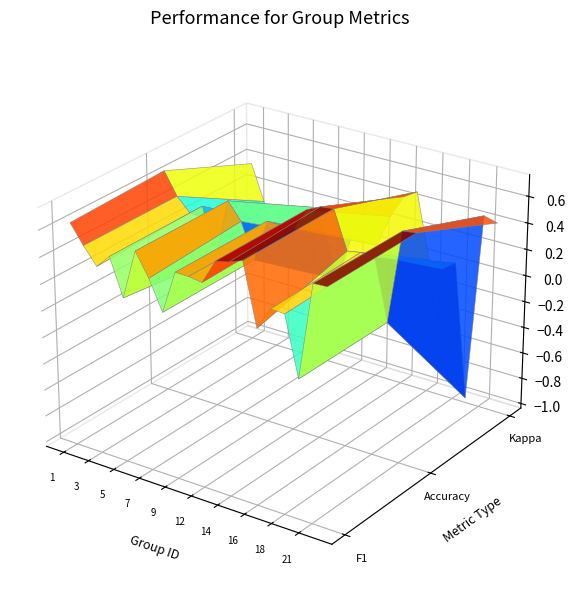

Reading right to left, extract all data points from this chart.

f1: 22=0.7	21=0.7	19=0.0	18=0.4	17=0.4	16=0.3	15=0.7	14=0.7	13=0.7	12=0.5	10=0.5	9=0.5	8=0.2	7=0.4	6=0.6	5=0.2	4=0.5	3=0.4	2=0.5	1=0.6
accuracy: 22=0.7	21=0.7	19=0.0	18=0.5	17=0.5	16=0.4	15=0.7	14=0.7	13=0.7	12=0.5	10=0.5	9=0.5	8=0.2	7=0.4	6=0.6	5=0.1	4=0.5	3=0.4	2=0.5	1=0.7
kappa: 22=0.4	21=0.4	19=-1.0	18=0.0	17=-0.0	16=0.0	15=0.5	14=0.4	13=0.2	12=0.0	10=0.0	9=0.0	8=-0.4	7=-0.0	6=0.2	5=0.0	4=-0.0	3=-0.2	2=0.1	1=0.4